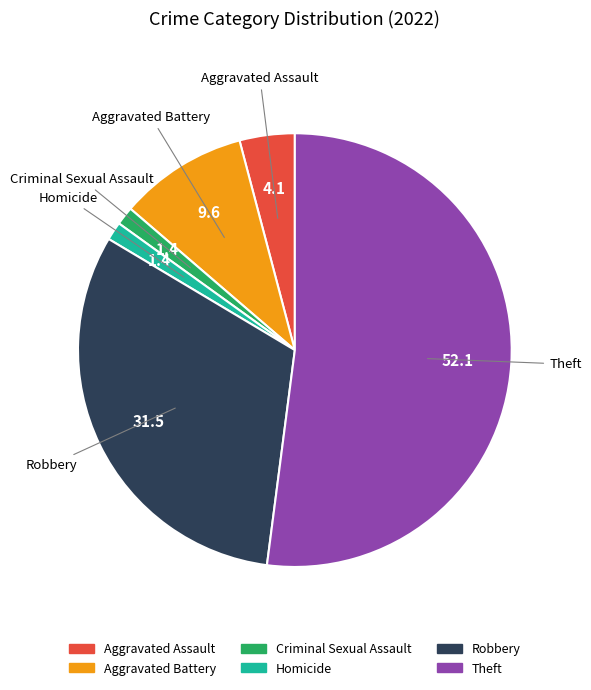

Do Aggravated Assault and Homicide together represent more than half of the pie?

No